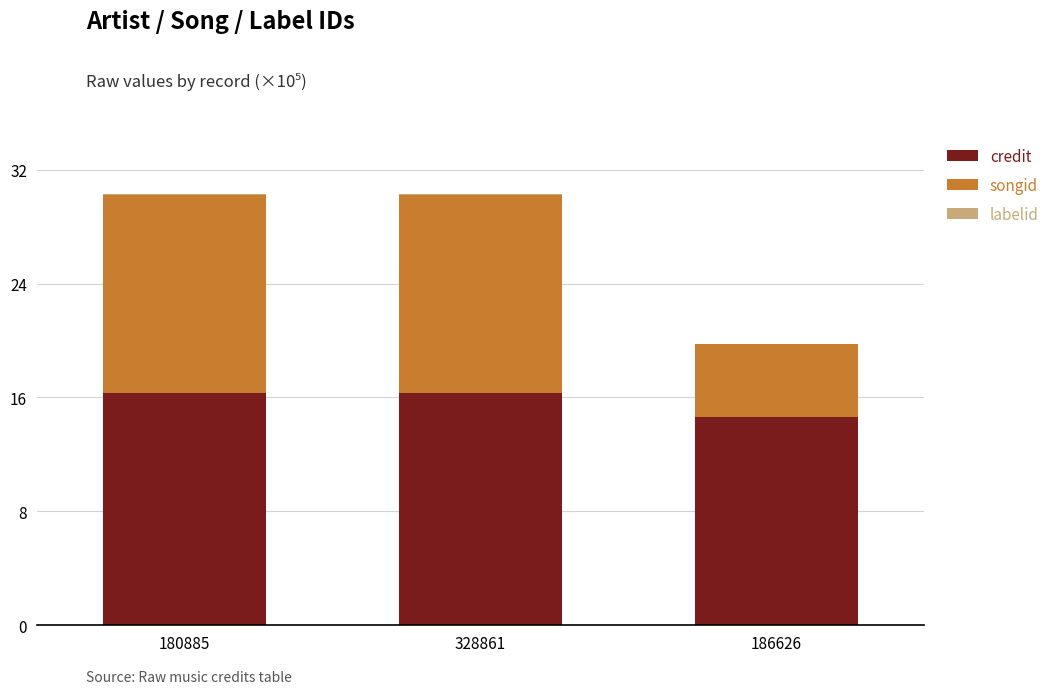

The credit series shows 9.7 at 186626. True or false?

False